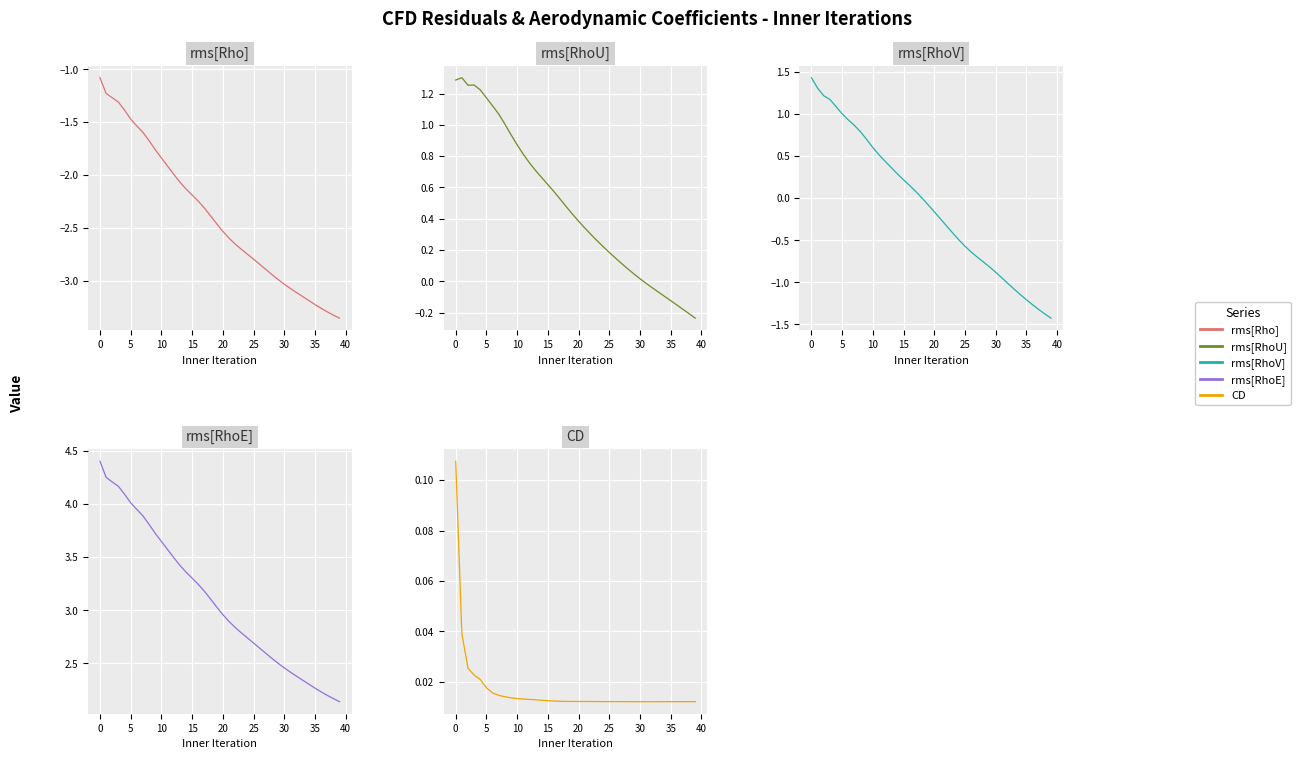

At which label is CD closest to 0?

31